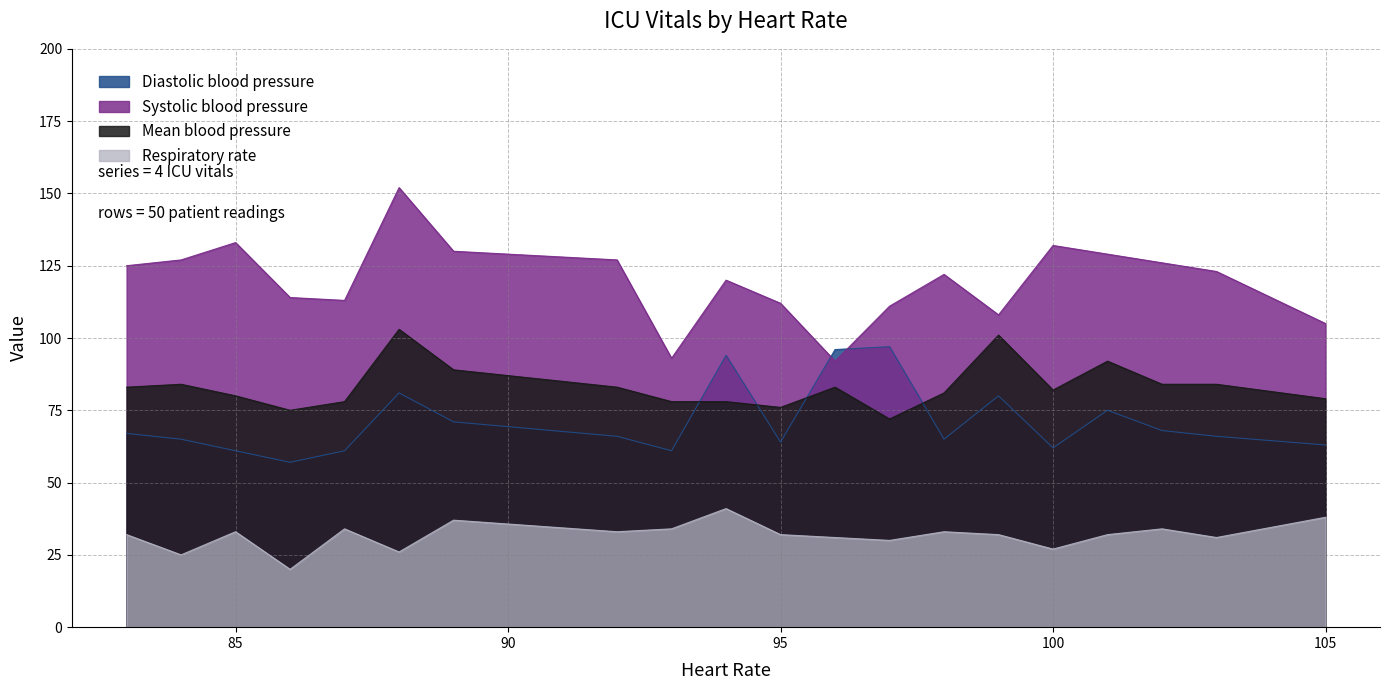

Reading left to right, transcribe all the data shown in this chart.

Diastolic blood pressure: 67	65	61	57	61	81	71	66	61	94	64	96	97	65	80	62	75	68	66	63
Systolic blood pressure: 125	127	133	114	113	152	130	127	93	120	112	92	111	122	108	132	129	126	123	105
Mean blood pressure: 83	84	80	75	78	103	89	83	78	78	76	83	72	81	101	82	92	84	84	79
Respiratory rate: 32	25	33	20	34	26	37	33	34	41	32	31	30	33	32	27	32	34	31	38